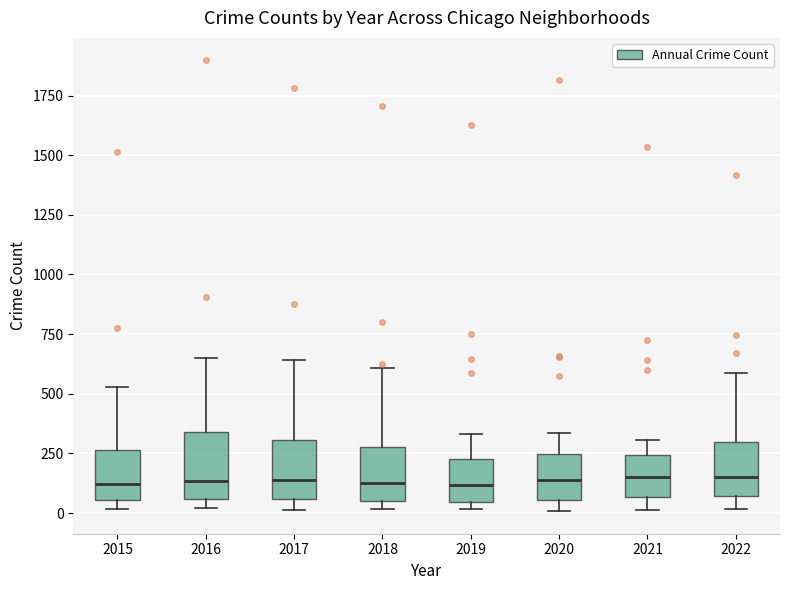

Reading left to right, transcribe this box plot: for each box, give where its median line is, the range the box spans, and where its two whiskers end, as read against the y-axis. The values are not printed on the chart, so give them approximately, as read against the axis.

2015: median 100, box 50 to 250, whiskers 0 to 550
2016: median 150, box 50 to 350, whiskers 0 to 650
2017: median 150, box 50 to 300, whiskers 0 to 650
2018: median 150, box 50 to 300, whiskers 0 to 600
2019: median 100, box 50 to 250, whiskers 0 to 350
2020: median 150, box 50 to 250, whiskers 0 to 350
2021: median 150, box 50 to 250, whiskers 0 to 300
2022: median 150, box 50 to 300, whiskers 0 to 600